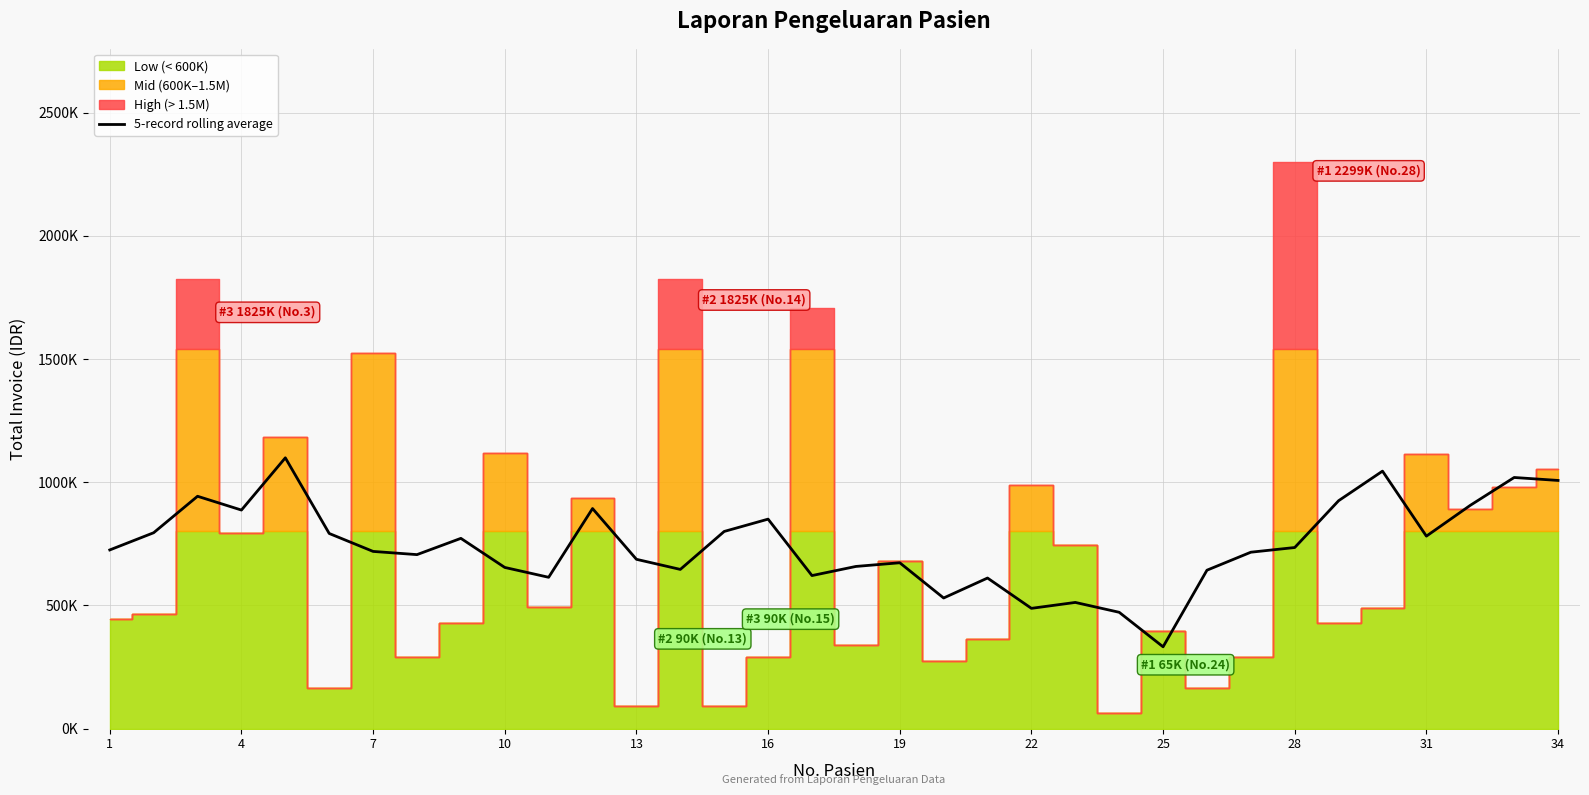

How many data points are less than 725000?

17